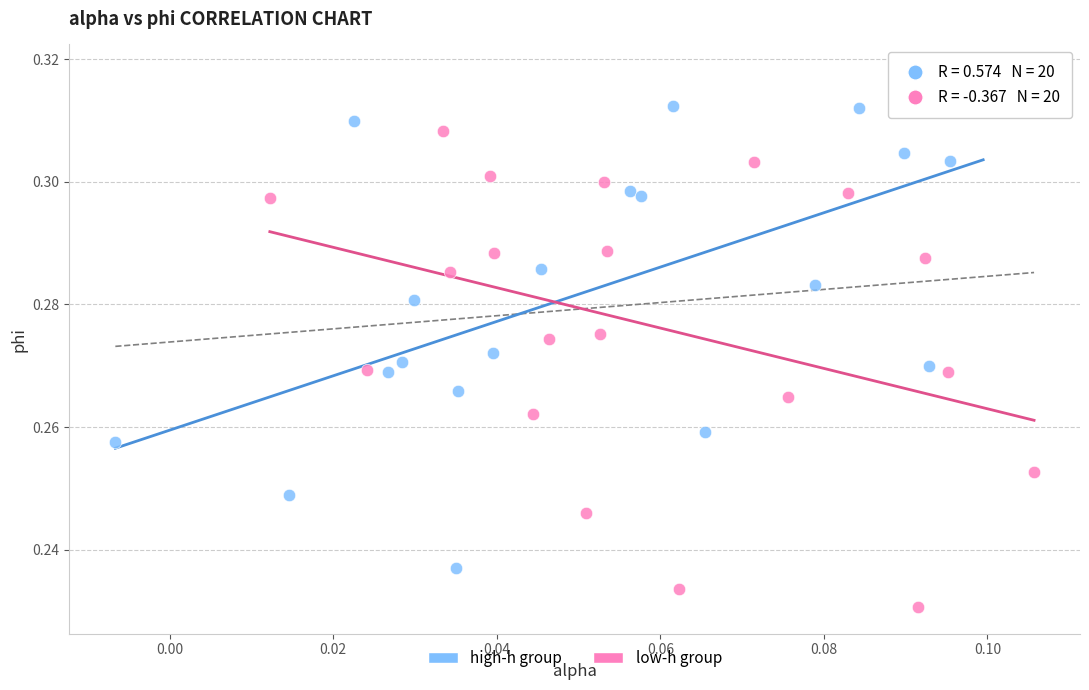

What are all the series names shown in the legend?

high-h group, low-h group